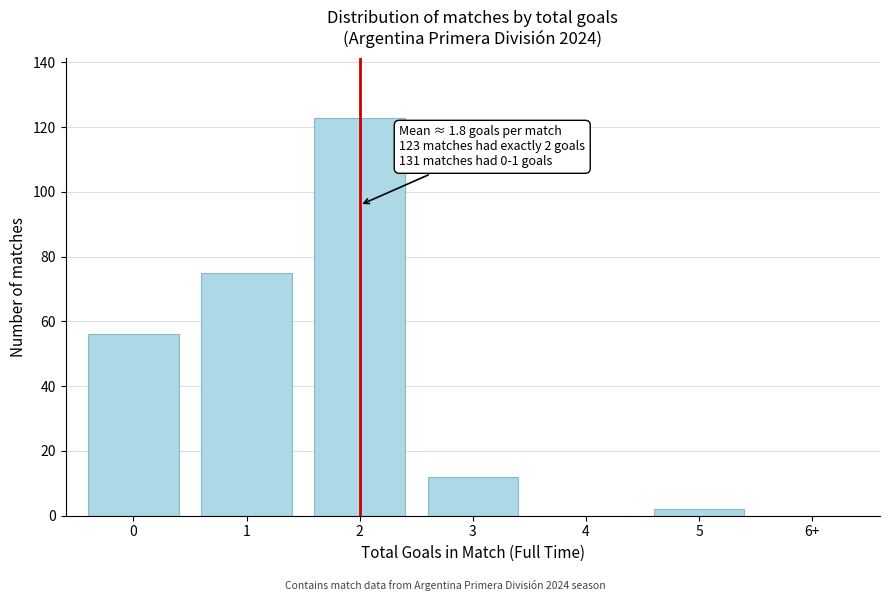

Reading left to right, what are all the values shown in this chart?

0=56	1=75	2=123	3=12	4=0	5=2	6+=0